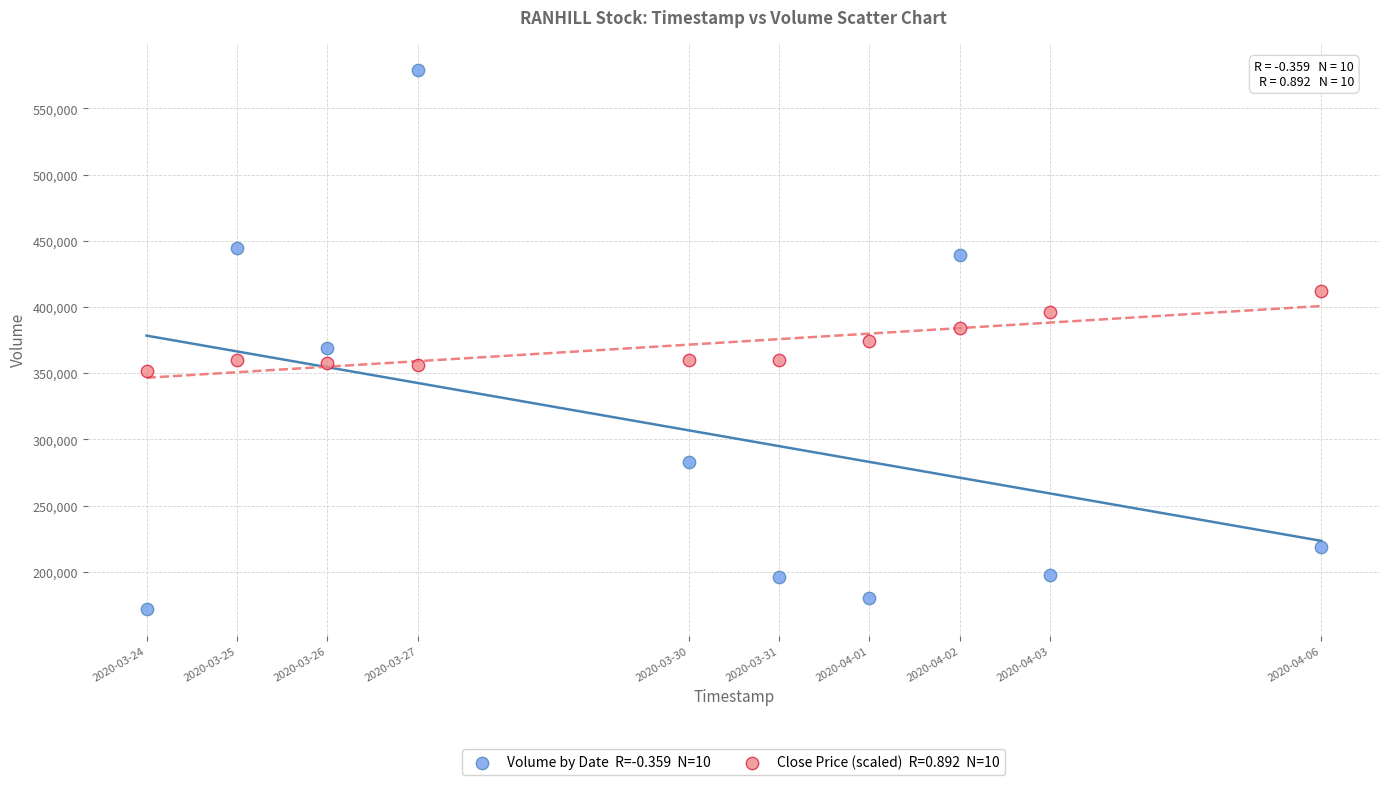

Across all data points, what is the range of X values (max minus min)?

1123200